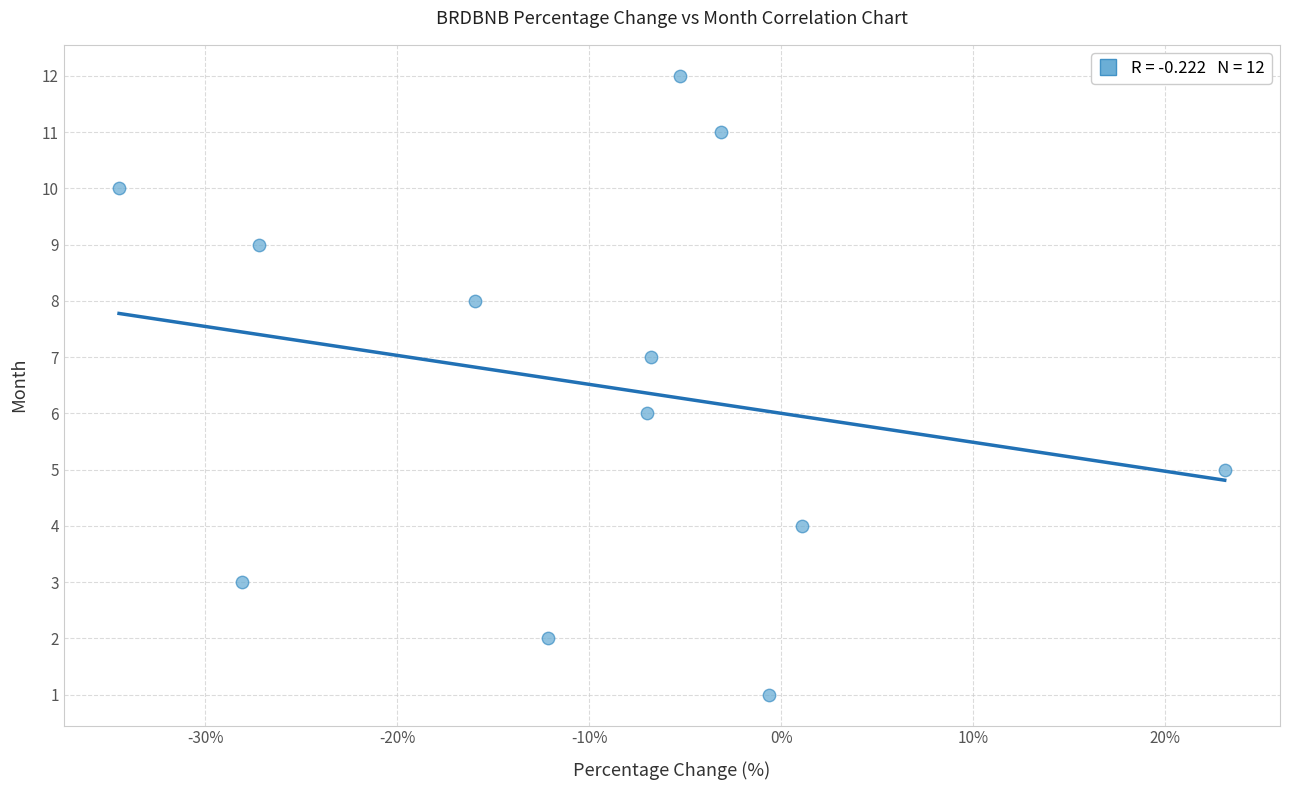

Count the number of points in this scatter plot.

12